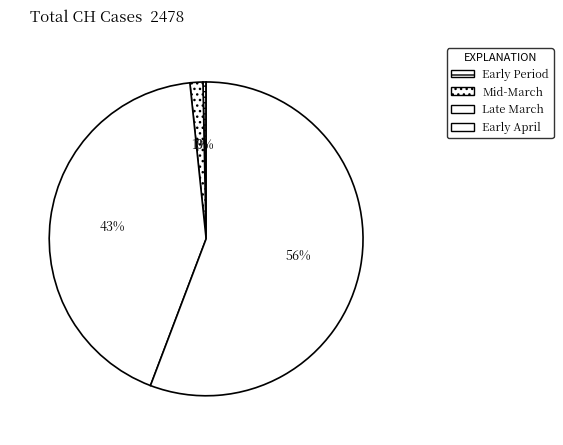

How many slices are in this pie chart?

4